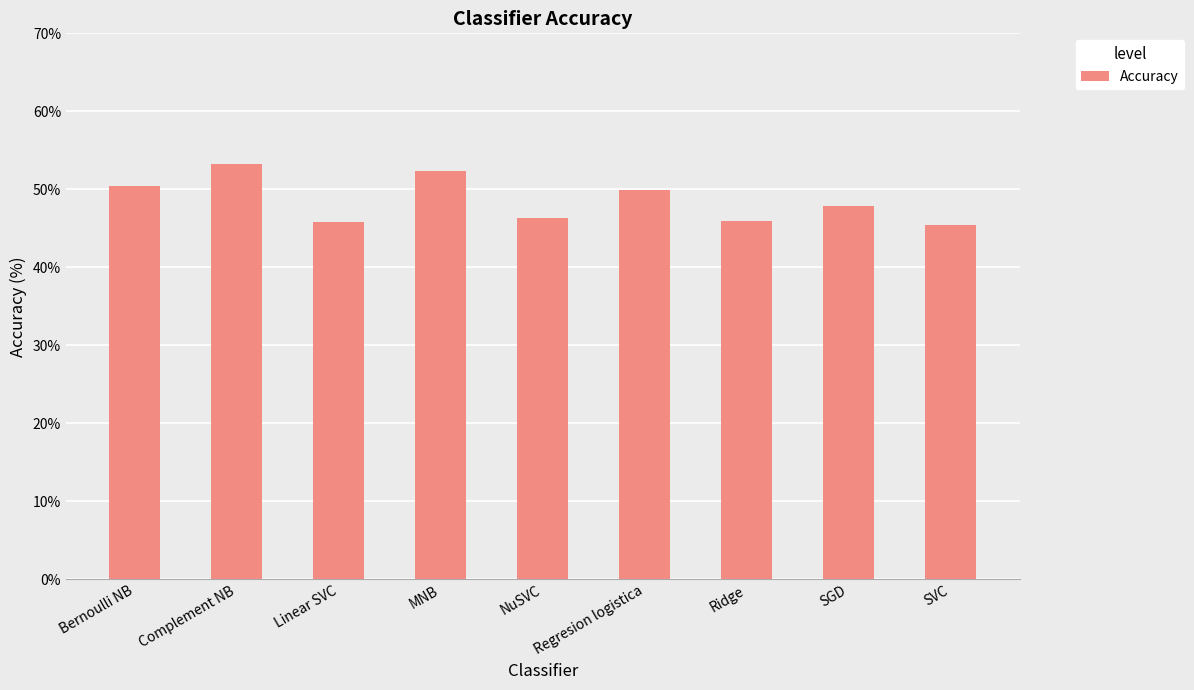

What is the greatest value displayed?

53.3